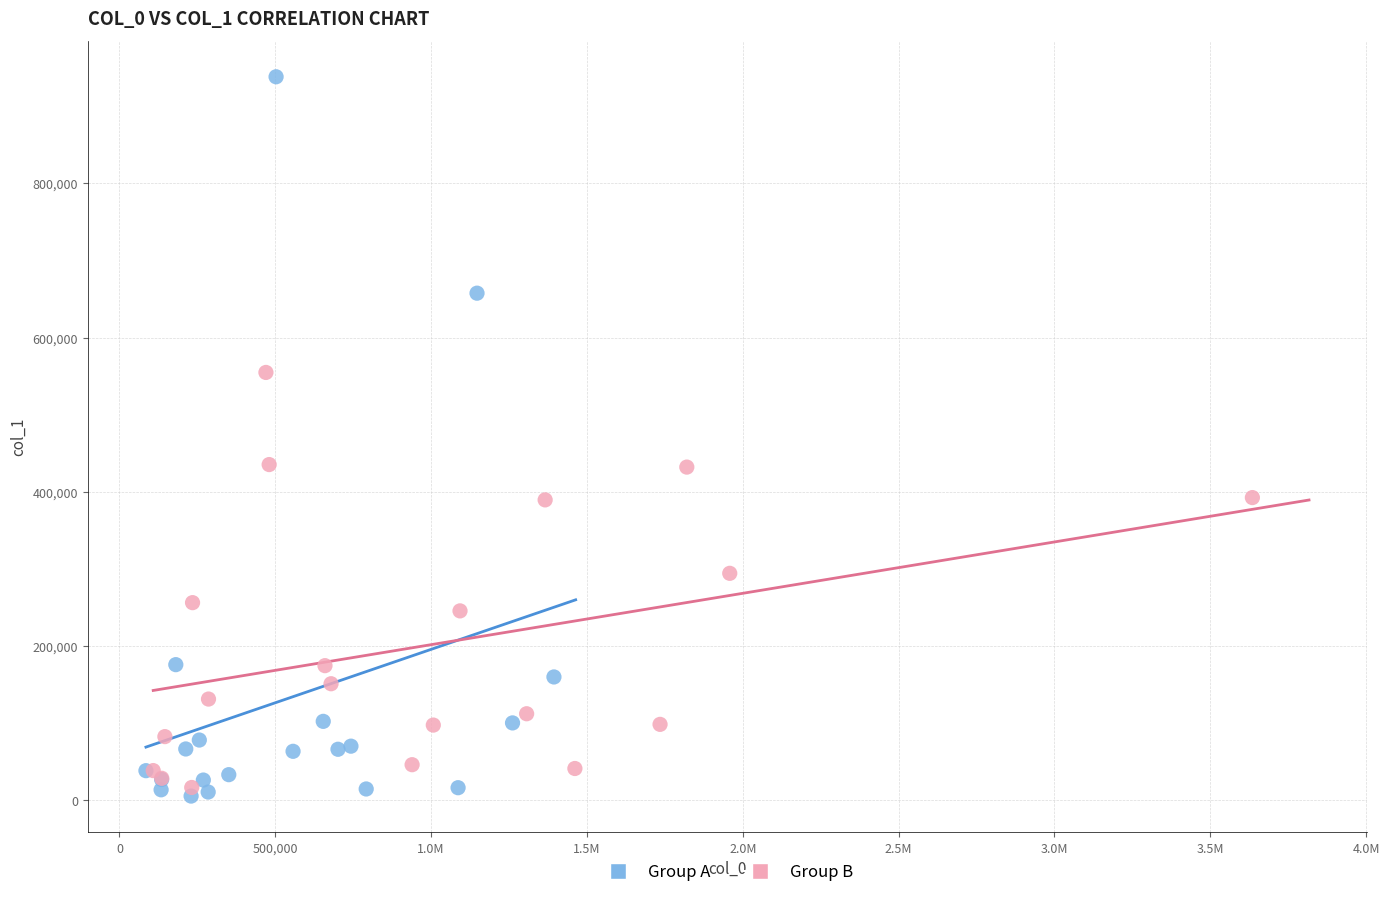

Which series has the largest Y range (max minus min)?

Group A